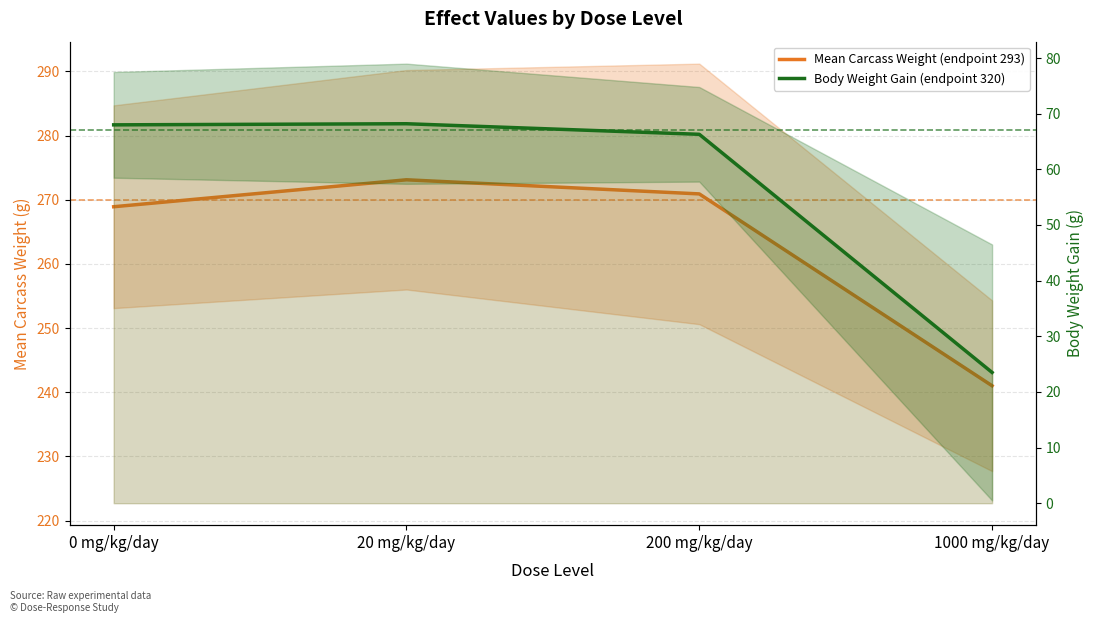

Between 20 mg/kg/day and 200 mg/kg/day, which series saw the biggest shift?

Mean Carcass Weight (endpoint 293)